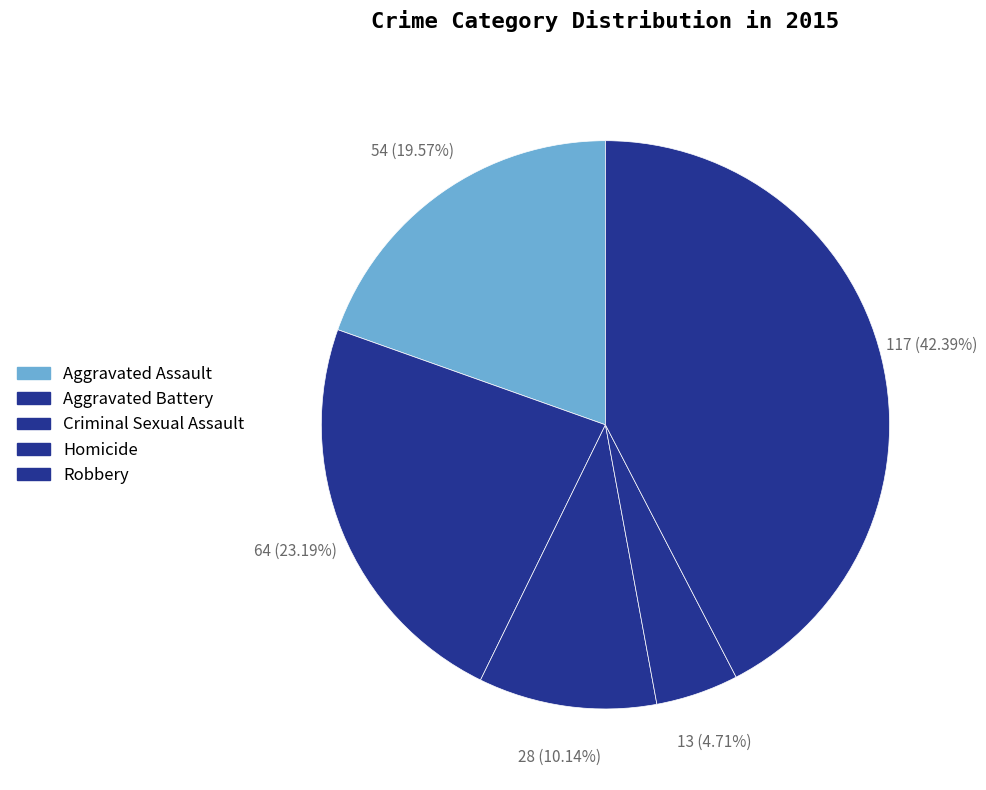

Is there any slice that represents more than half of the pie?

No